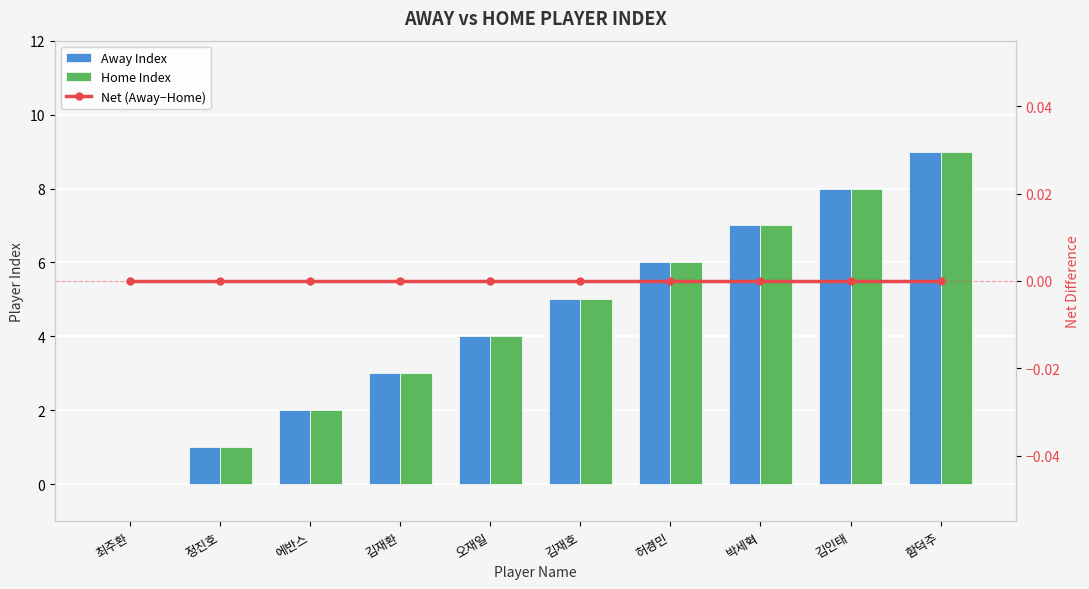

Is it true that Home Index equals 14 at 함덕주?

False